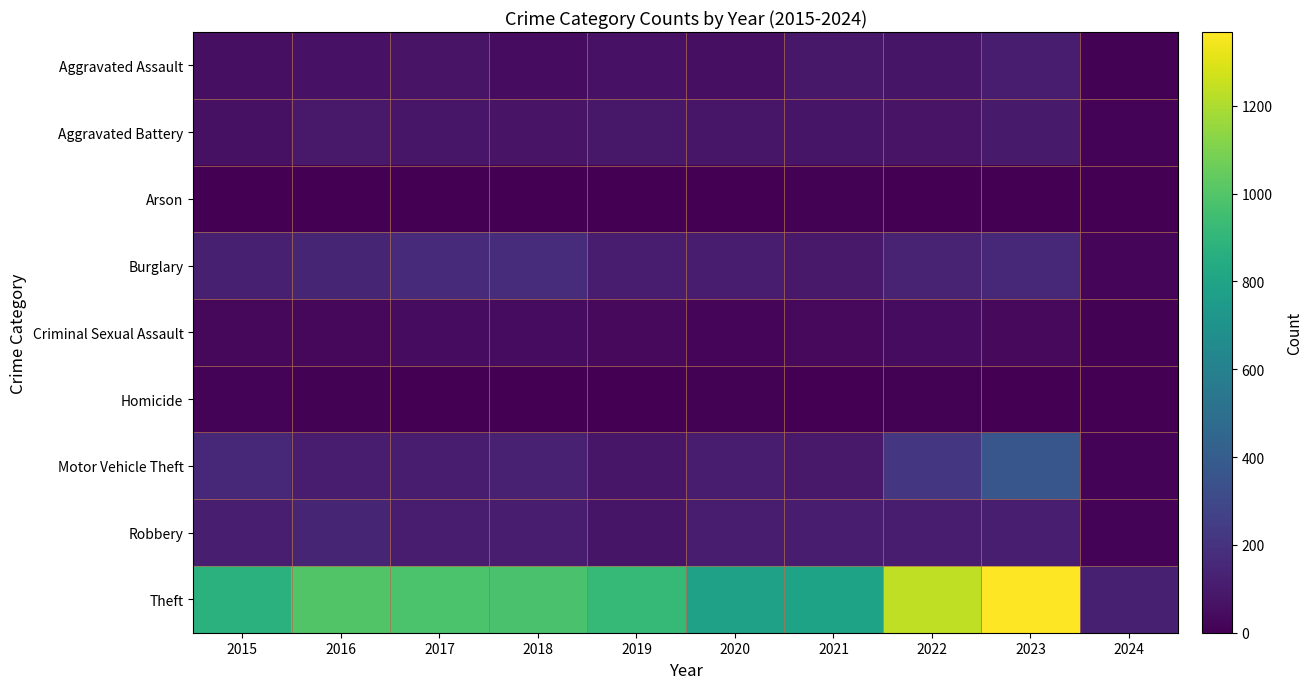

Reading right to left, transcribe all the data shown in this chart.

Aggravated Assault: 2024=6	2023=110	2022=78	2021=86	2020=56	2019=65	2018=43	2017=72	2016=66	2015=54
Aggravated Battery: 2024=16	2023=101	2022=71	2021=75	2020=82	2019=88	2018=70	2017=83	2016=93	2015=64
Arson: 2024=2	2023=2	2022=4	2021=8	2020=4	2019=2	2018=3	2017=1	2016=2	2015=2
Burglary: 2024=18	2023=159	2022=132	2021=95	2020=110	2019=110	2018=176	2017=162	2016=139	2015=121
Criminal Sexual Assault: 2024=9	2023=36	2022=43	2021=36	2020=26	2019=36	2018=43	2017=44	2016=28	2015=28
Homicide: 2024=0	2023=3	2022=10	2021=2	2020=6	2019=0	2018=2	2017=5	2016=8	2015=13
Motor Vehicle Theft: 2024=15	2023=364	2022=219	2021=96	2020=109	2019=84	2018=127	2017=104	2016=110	2015=152
Robbery: 2024=13	2023=114	2022=108	2021=105	2020=102	2019=75	2018=107	2017=105	2016=144	2015=117
Theft: 2024=121	2023=1368	2022=1235	2021=791	2020=782	2019=914	2018=977	2017=979	2016=999	2015=874